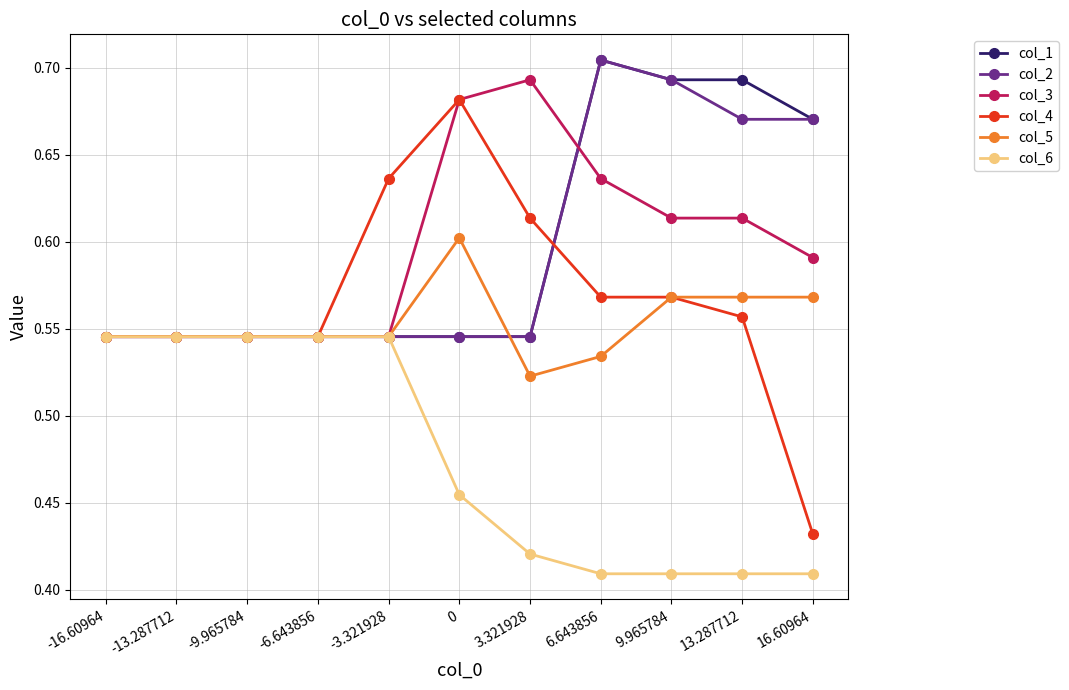

How many lines are shown in the chart?

6